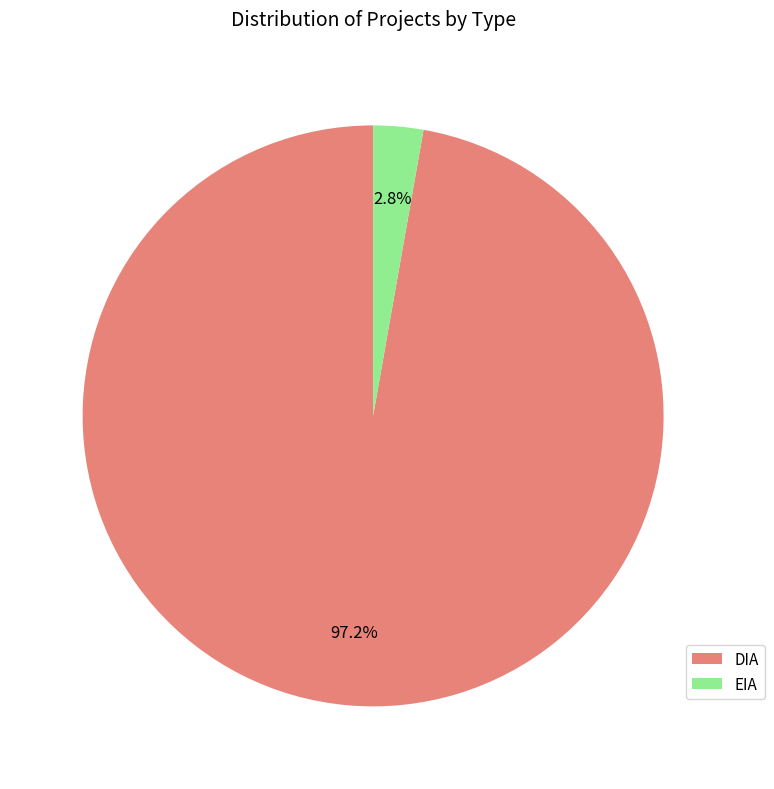

What is the largest slice in the pie chart?

DIA